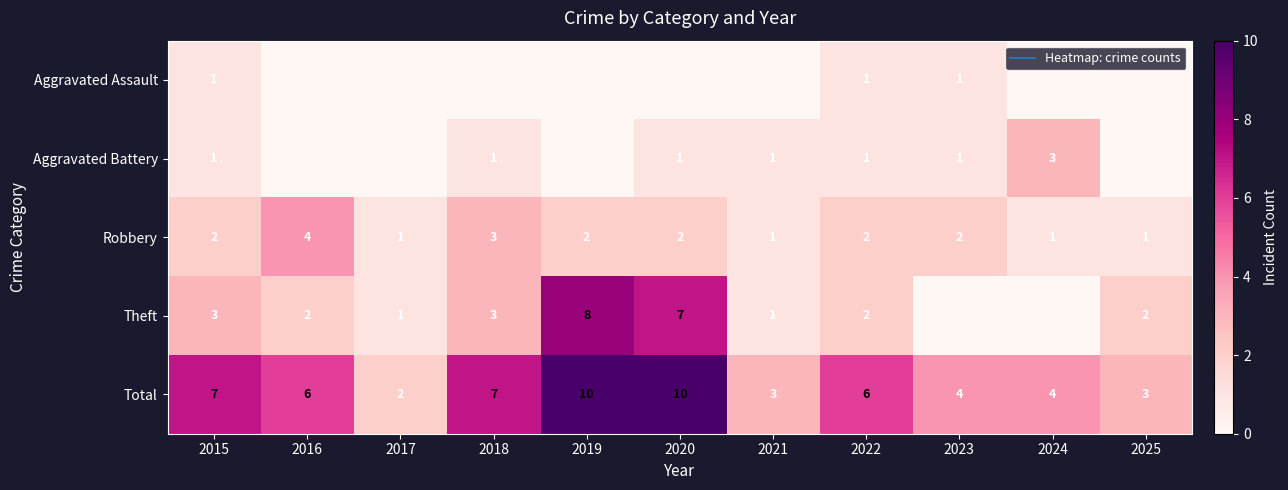

What is the difference between the maximum and minimum values in the Aggravated Battery series?

3